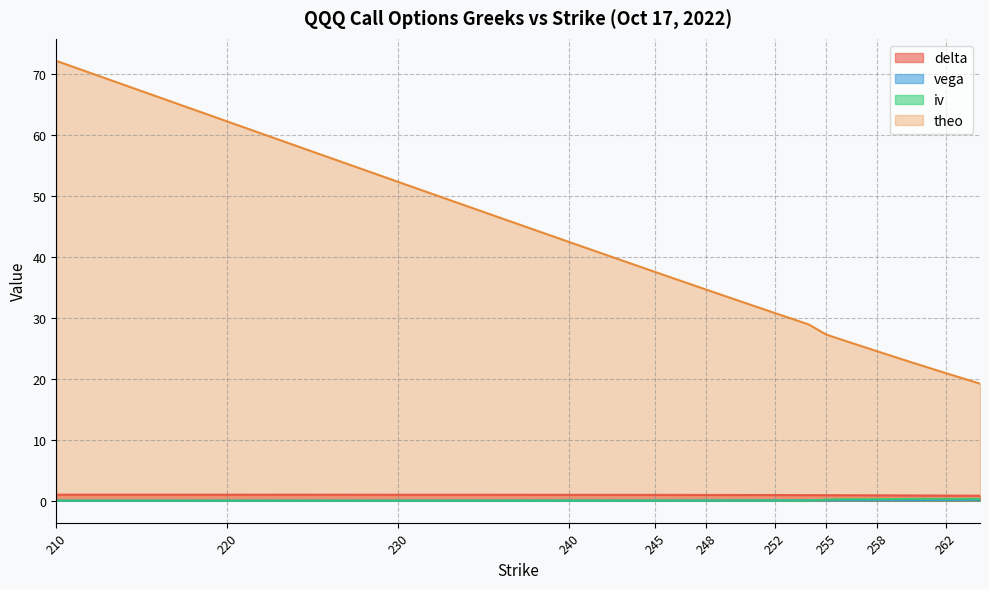

Reading right to left, extract all data points from this chart.

delta: 264=0.8	262=0.8	260=0.9	258=0.9	256=0.9	255=0.9	254=0.9	252=0.9	250=0.9	248=0.9	246=1.0	245=1.0	244=1.0	240=1.0	235=1.0	230=1.0	225=1.0	220=1.0	215=1.0	210=1.0
vega: 264=0.1	262=0.1	260=0.1	258=0.1	256=0.1	255=0.1	254=0.1	252=0.1	250=0.1	248=0.1	246=0.0	245=0.0	244=0.0	240=0.0	235=0.0	230=0.0	225=0.0	220=0.0	215=0.0	210=0.0
iv: 264=0.3	262=0.3	260=0.3	258=0.3	256=0.2	255=0.2	254=0.0	252=0.0	250=0.0	248=0.0	246=0.0	245=0.0	244=0.0	240=0.0	235=0.0	230=0.0	225=0.0	220=0.0	215=0.0	210=0.0
theo: 264=19.2	262=21.0	260=22.7	258=24.5	256=26.4	255=27.3	254=28.9	252=30.8	250=32.7	248=34.7	246=36.6	245=37.6	244=38.5	240=42.5	235=47.4	230=52.3	225=57.3	220=62.3	215=67.3	210=72.2